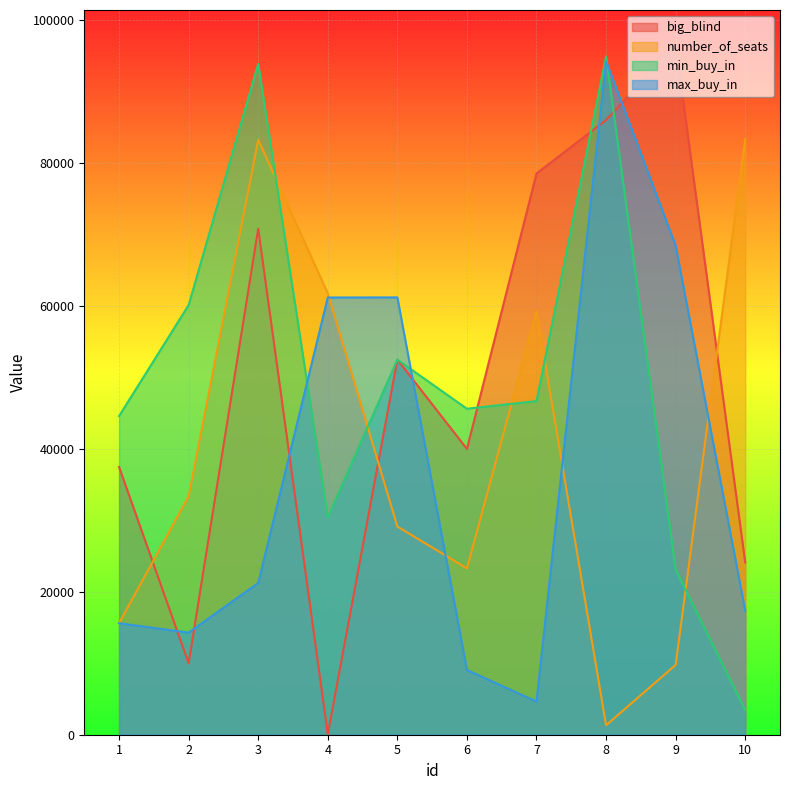

Reading left to right, what are all the values shown in this chart?

big_blind: 37454	9997	70807	77	52475	39986	78517	85994	96563	24102
number_of_seats: 15601	33370	83244	61748	29122	23277	59241	1326	9767	83319
min_buy_in: 44583	60111	93855	30424	52477	45606	46676	94888	23089	3438
max_buy_in: 15599	14286	21233	61165	61185	9060	4645	94220	68423	17336